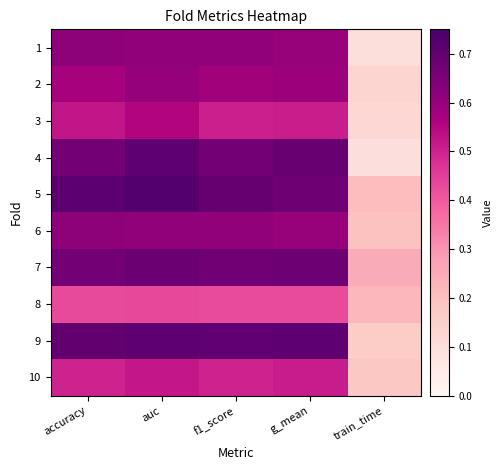

What is the total value across all series at f1_score?

6.0